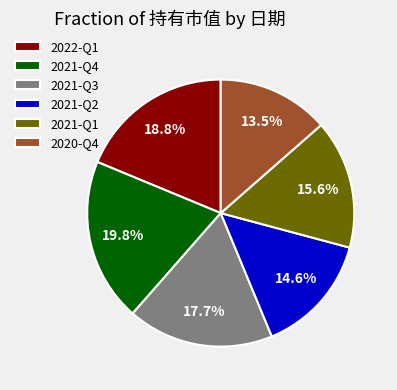

What portion of the pie excludes 2021-Q2?

85.4%